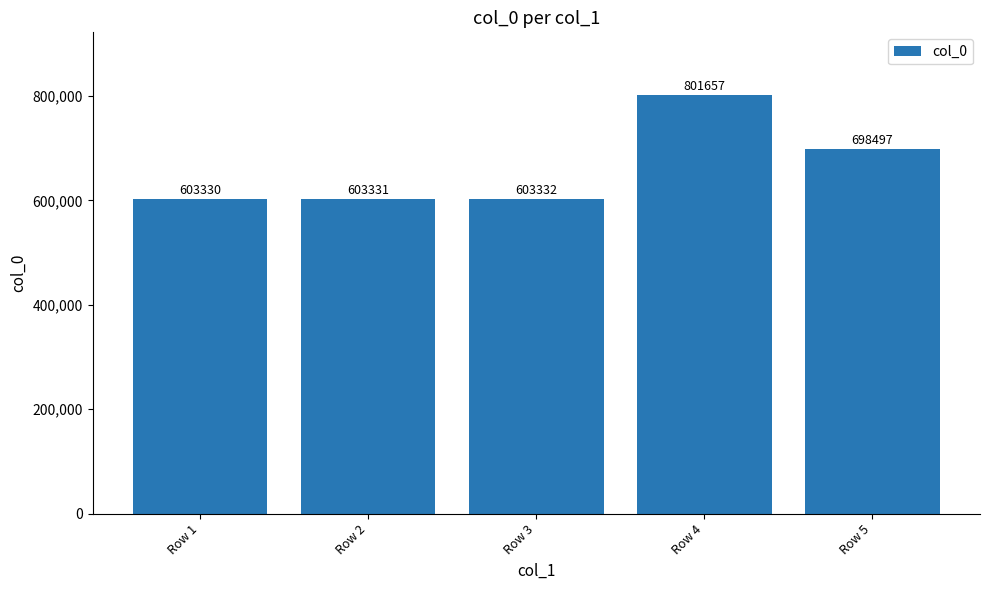

What is the maximum value shown in the chart?

801657